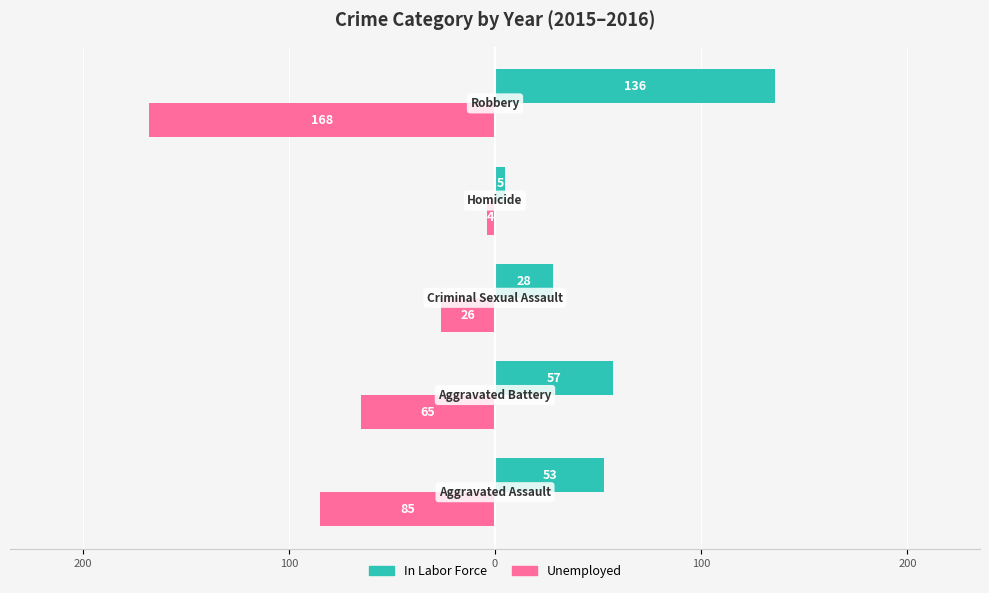

Which series has the widest spread of values?

Unemployed